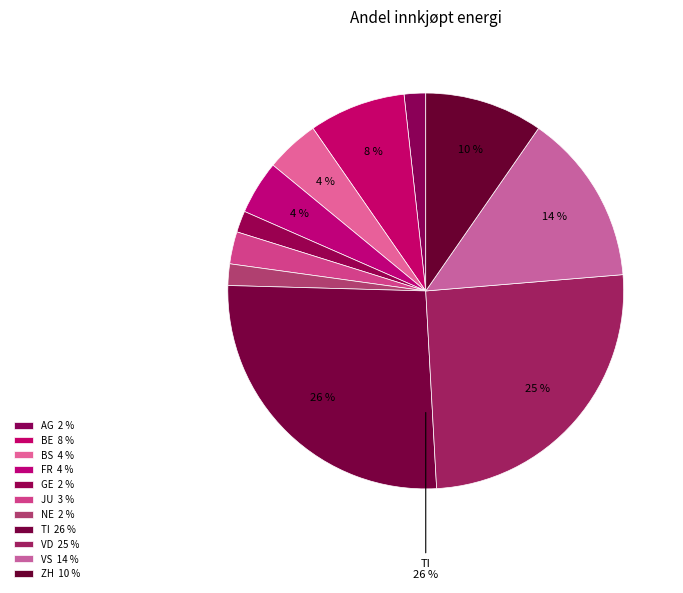

How many segments does this pie chart have?

11